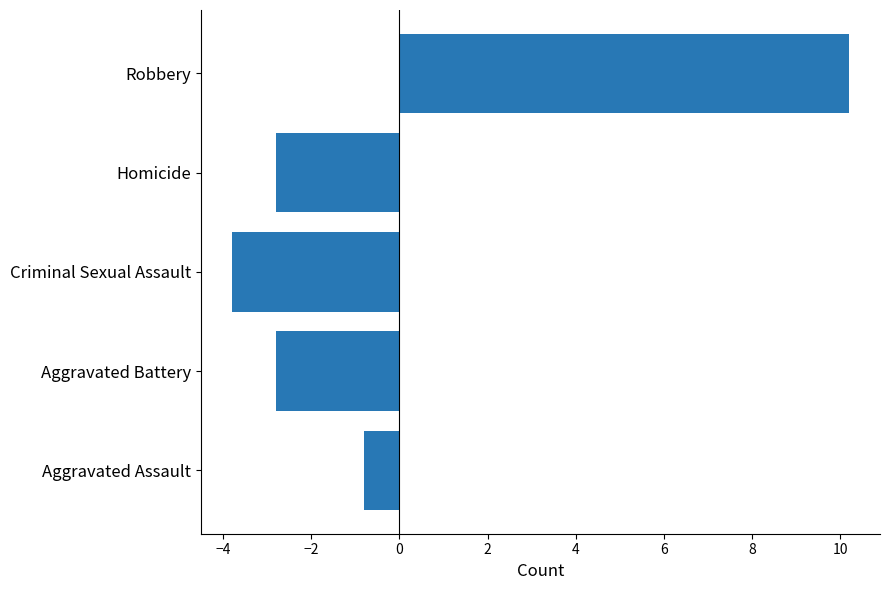

How many values are above zero?

1